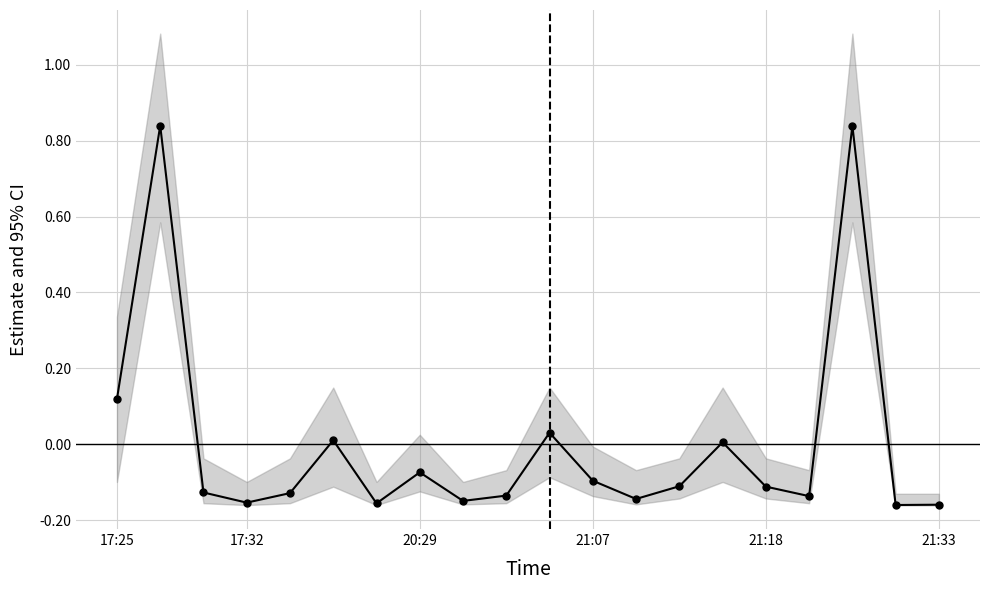

What is the lowest value of the Votes series?

-0.2